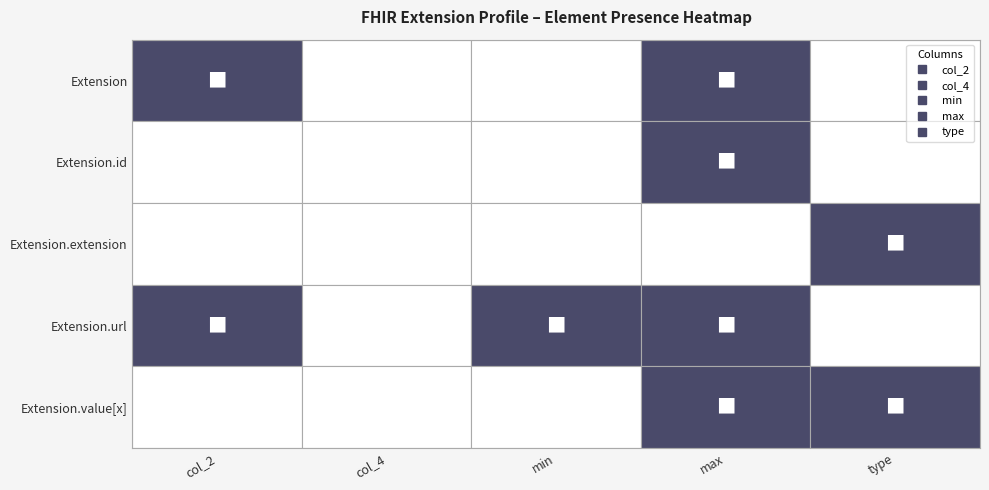

How many categories are shown in the chart?

5